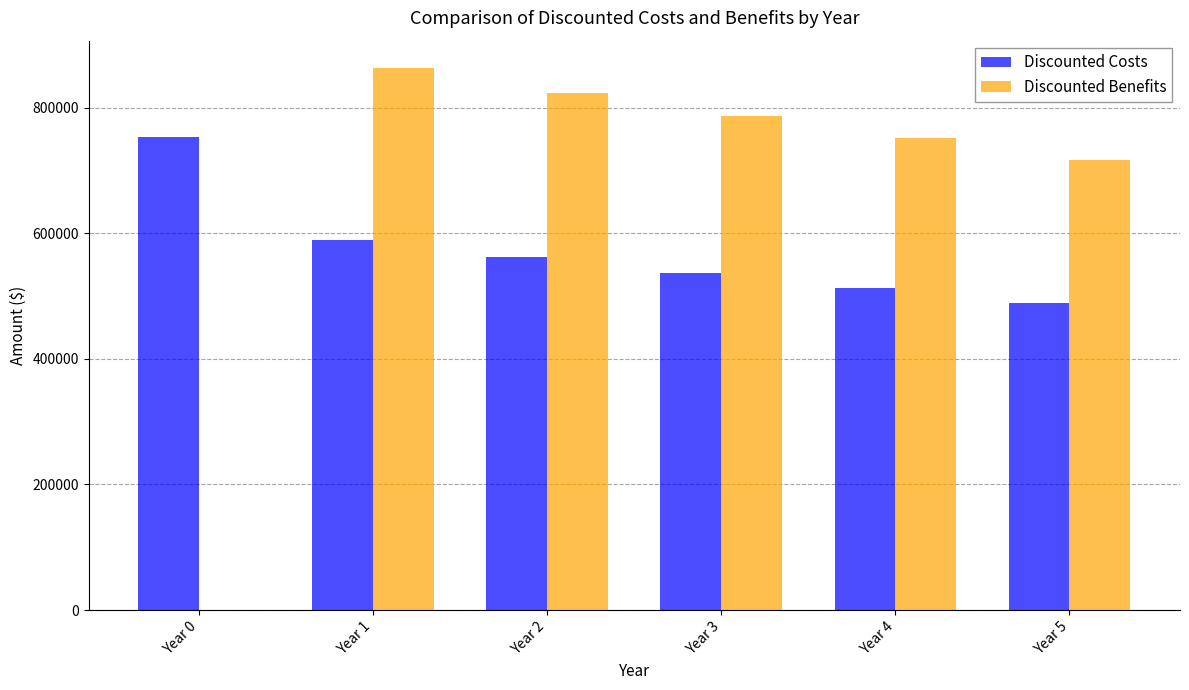

Which series changed the most between Year 1 and Year 3?

Discounted Benefits